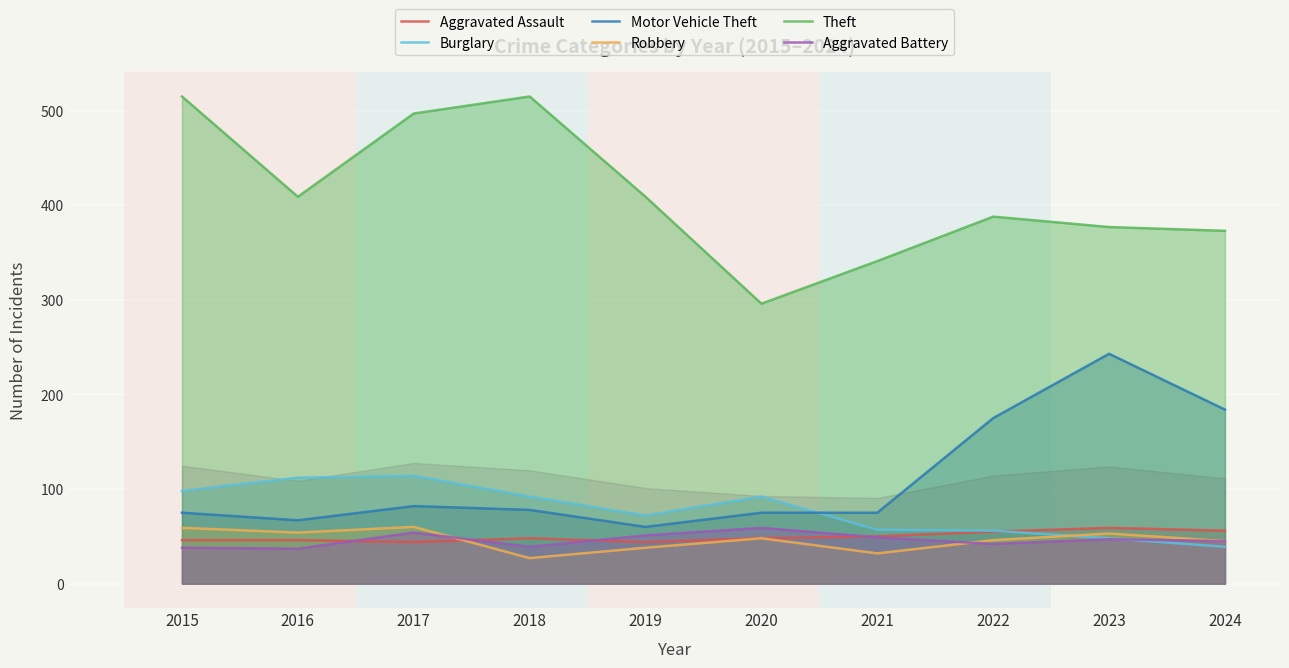

How many values in the Aggravated Assault series are below 48?

4